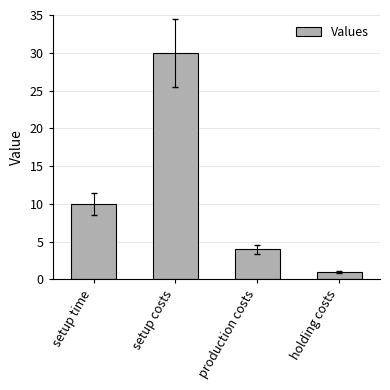

What is the sum of all values?

45